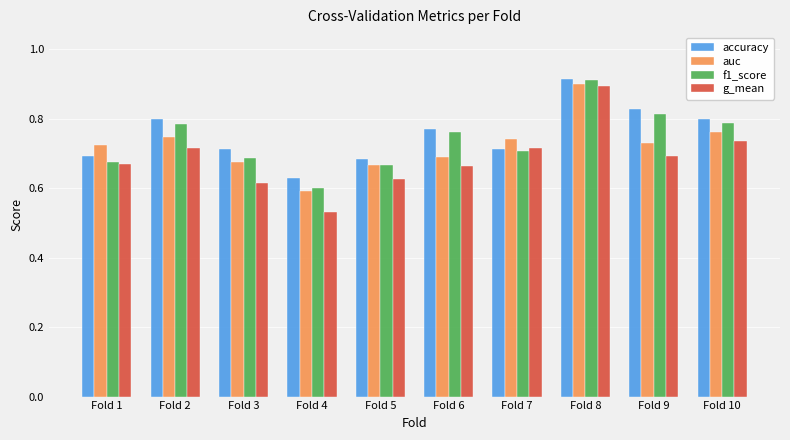

Is it true that f1_score equals 1.2 at Fold 2?

False